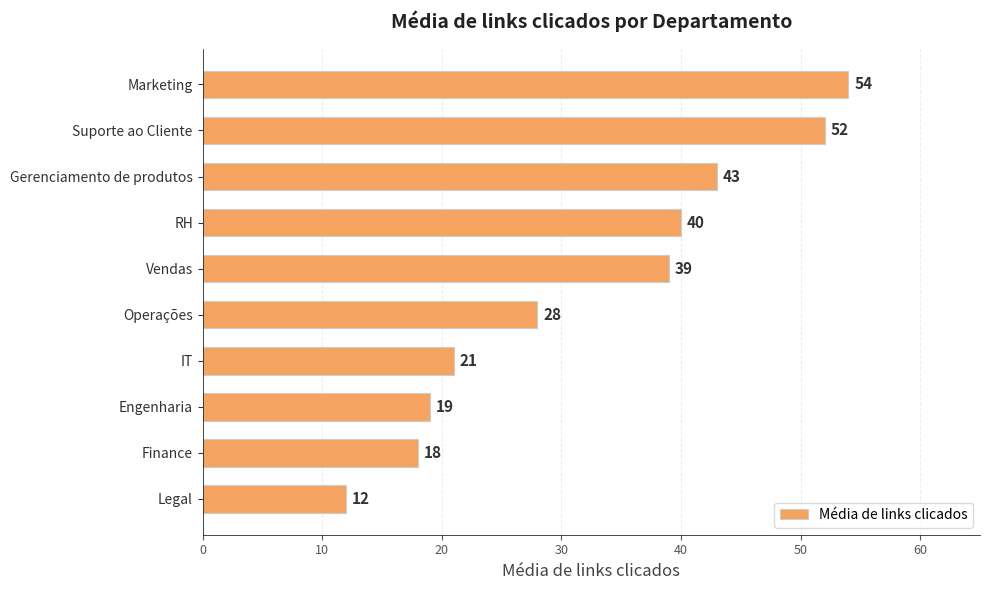

How many series are shown in this chart?

1